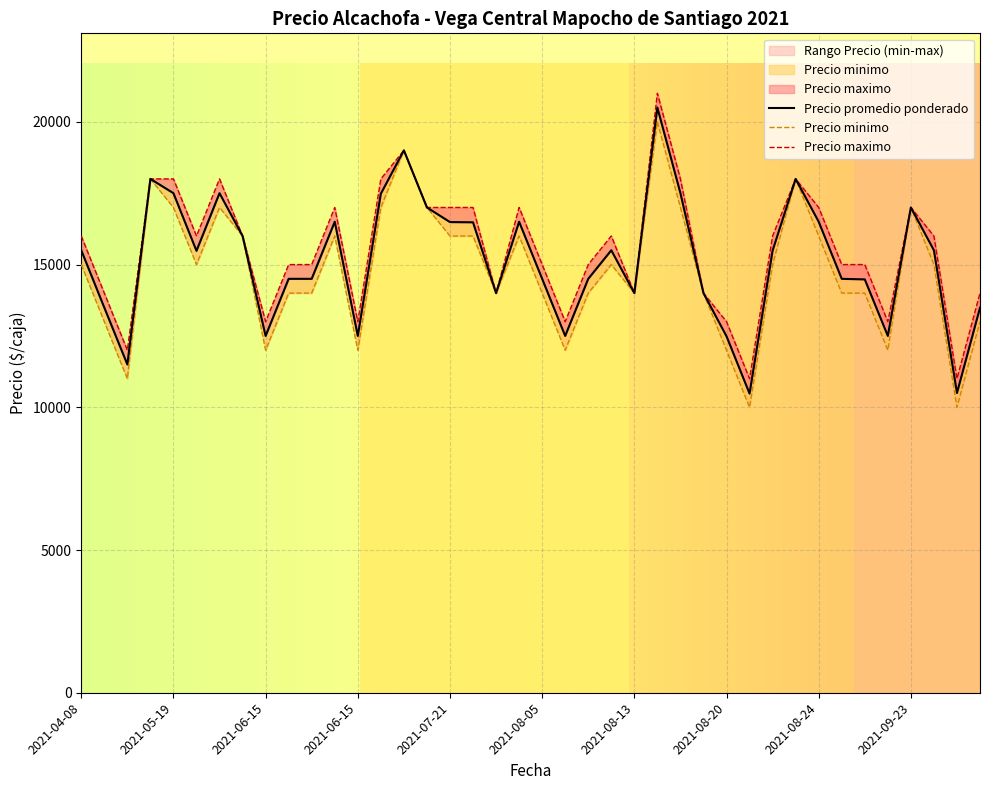

List the series in order of their overall mean, lowest first.

Precio minimo, Precio promedio ponderado, Precio maximo